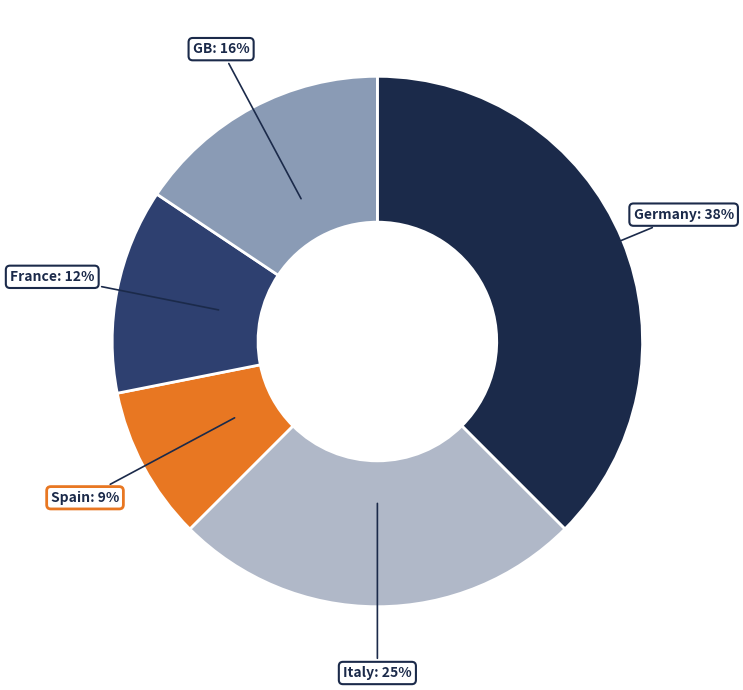

To the nearest percent, what portion does Spain represent?

9%